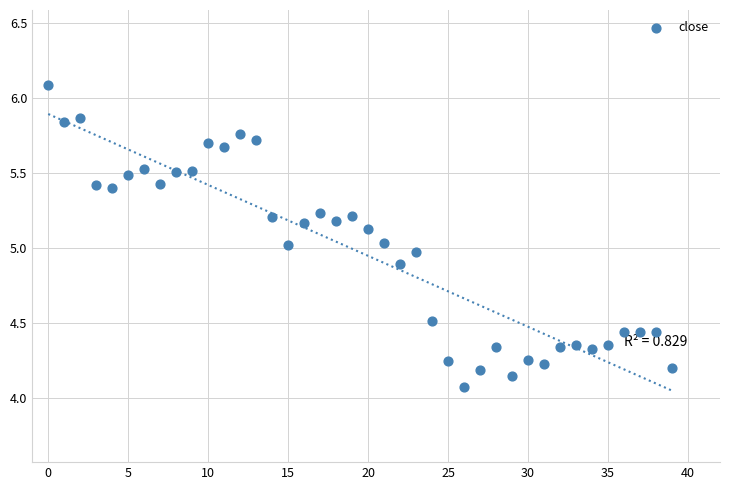

What is the range of Y values (max minus min)?

2.0